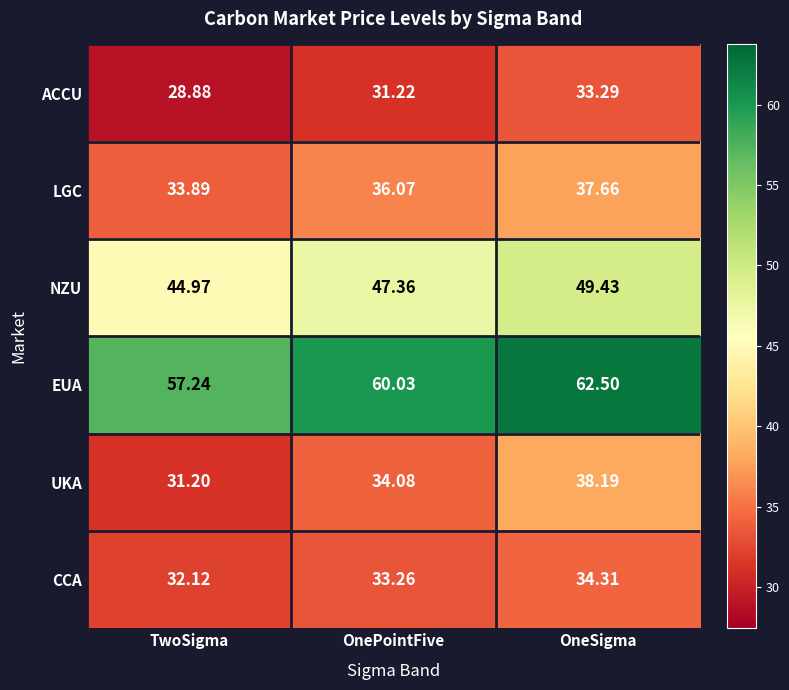

Count the number of categories in the chart.

3